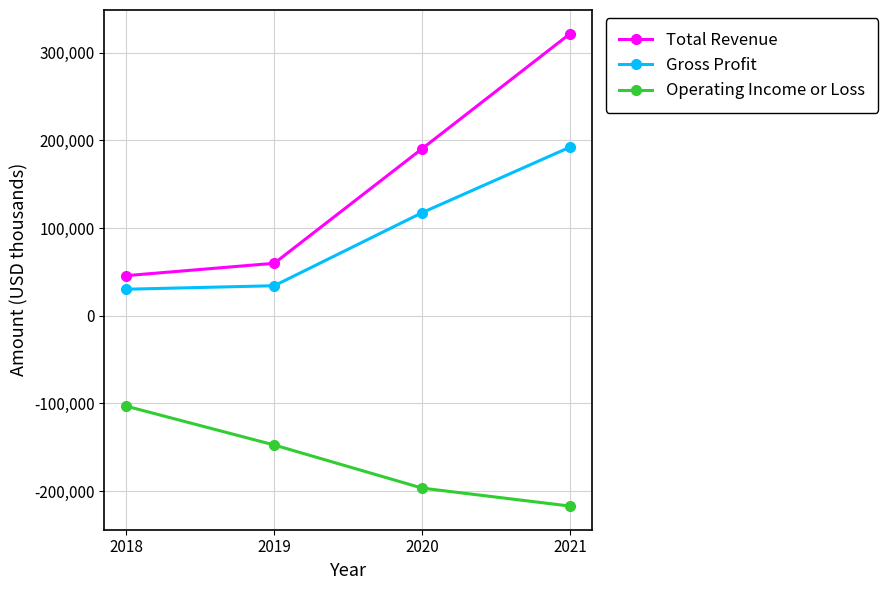

Does the chart have visible grid lines?

Yes